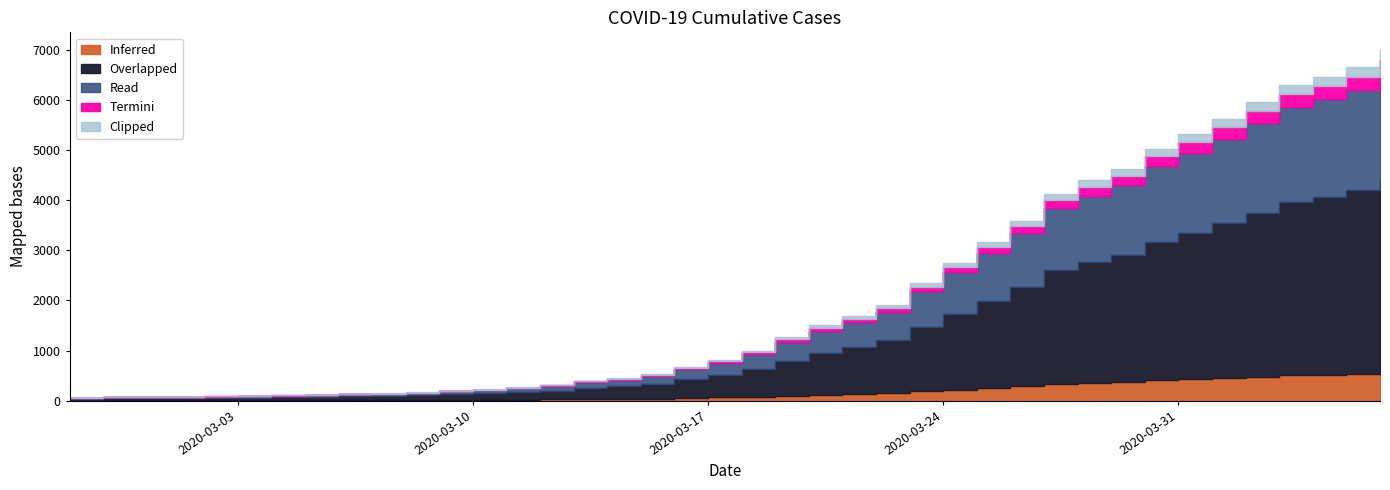

The chart shows a value of 1261 at 2020-03-19. True or false?

True